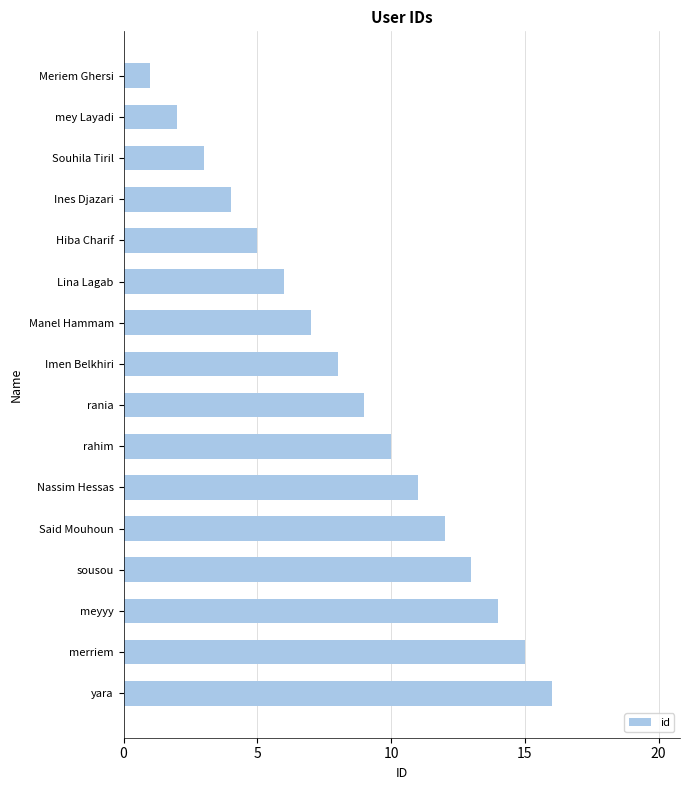

What is the difference between the maximum and minimum values?

15